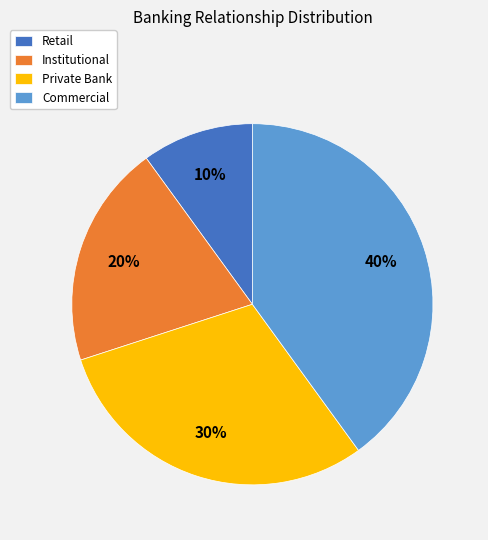

To the nearest percent, what is the difference between the largest and smallest slice percentages?

30%